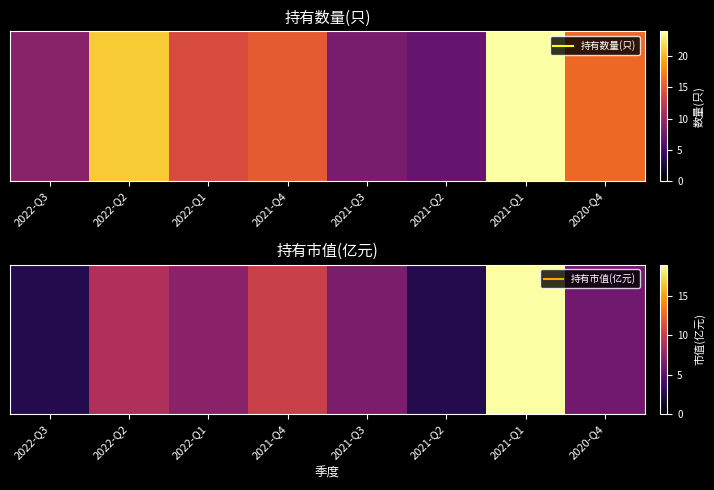

What is the change in value from 2022-Q2 to 2021-Q1?

+10.1